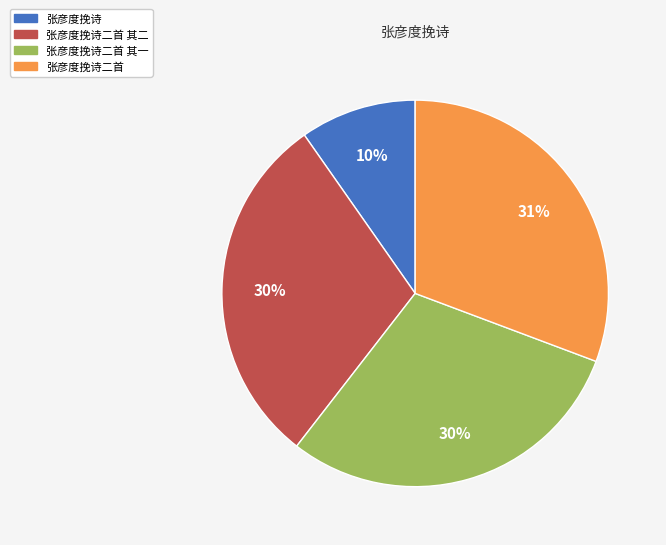

What percentage is the 张彦度挽诗二首 slice, to the nearest percent?

31%